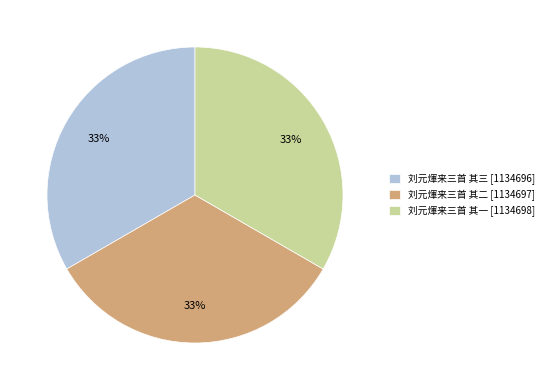

Does 刘元煇来三首 其二 [1134697] represent more than half of the total?

No